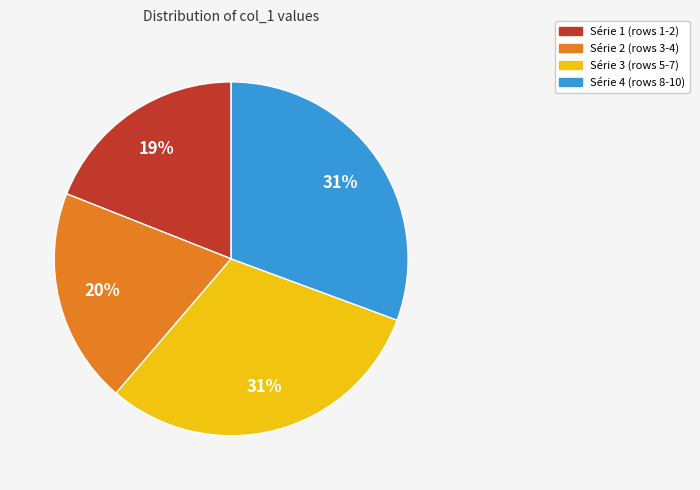

To the nearest percent, what is the difference between the largest and smallest slice percentages?

12%